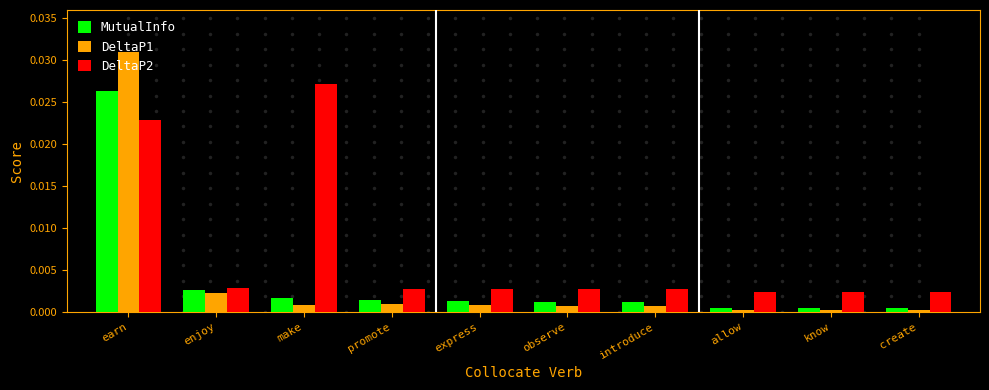

Which series has the widest spread of values?

DeltaP1